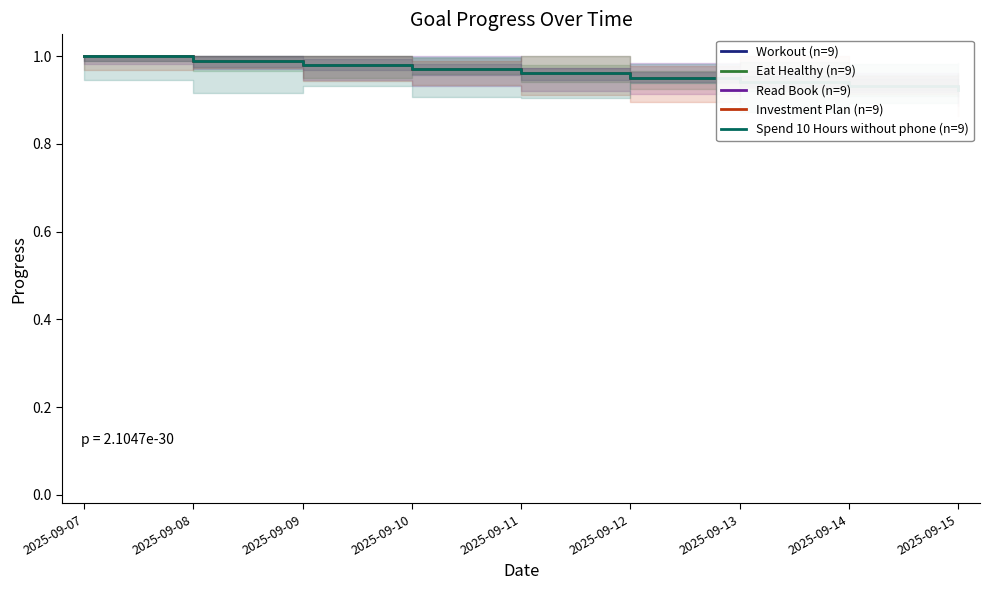

Is the value of Eat Healthy (n=9) at 2025-09-09 greater than the value of Spend 10 Hours without phone (n=9) at 2025-09-10?

Yes